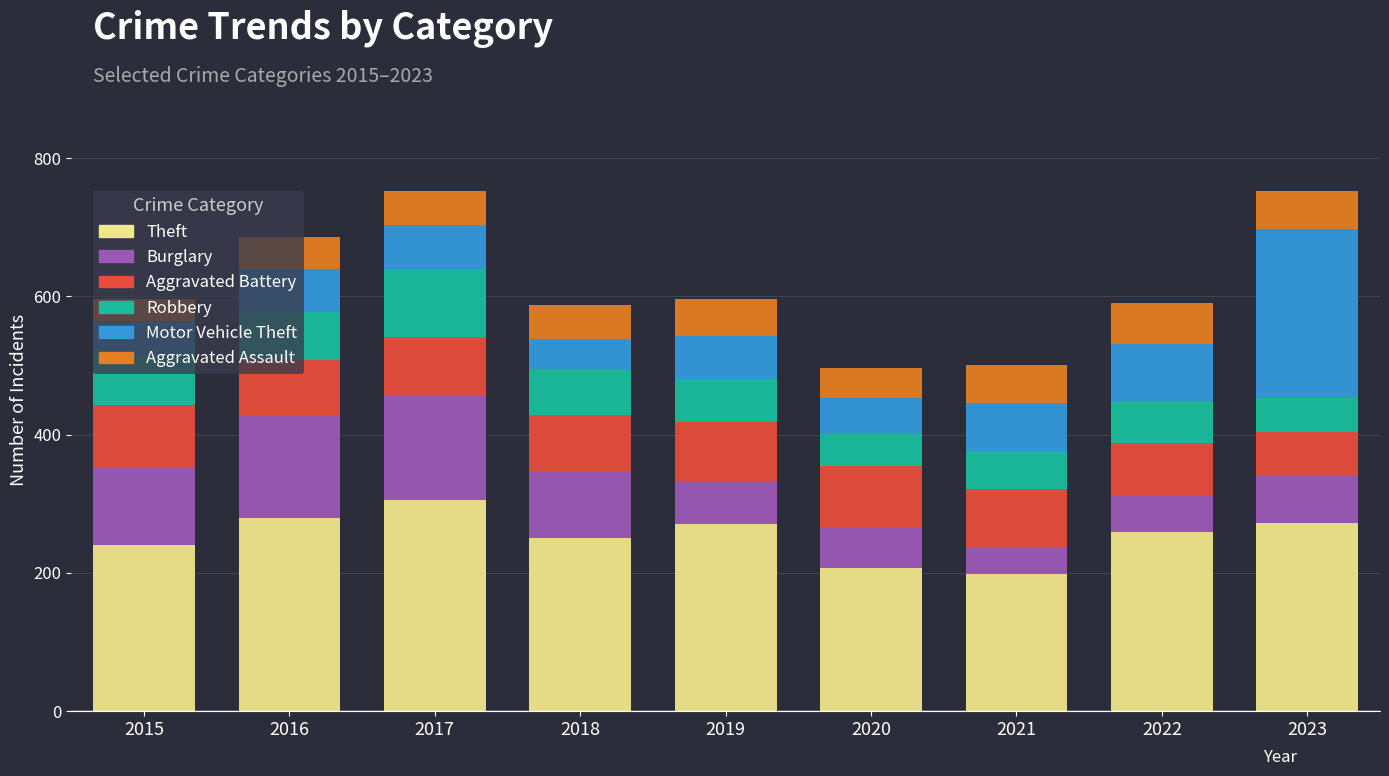

The Theft series shows 305 at 2017. True or false?

True